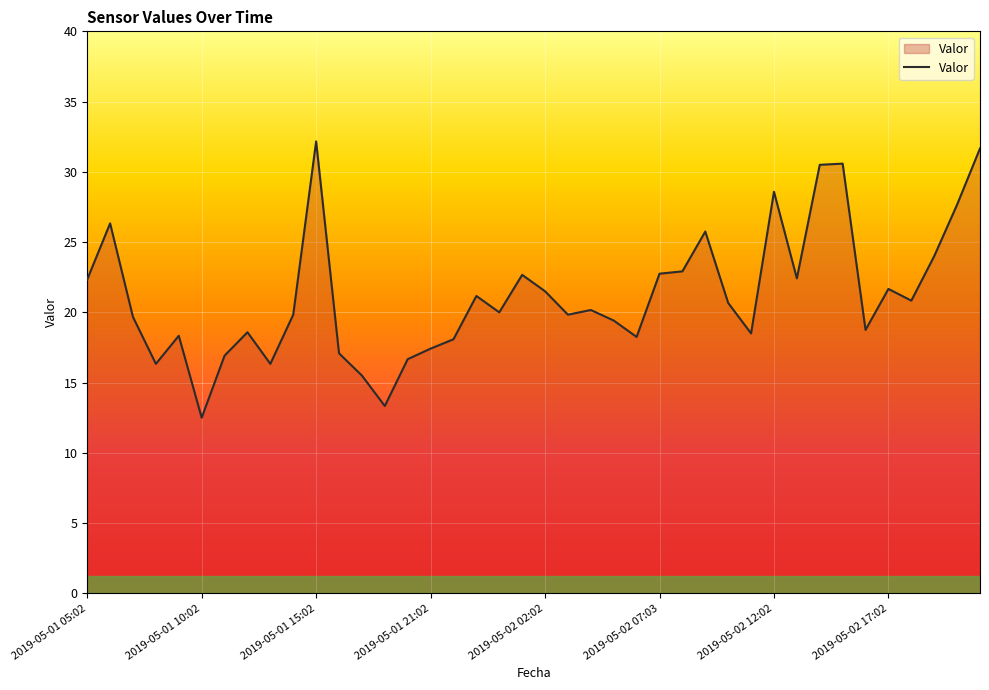

What is the smallest value displayed?

12.5